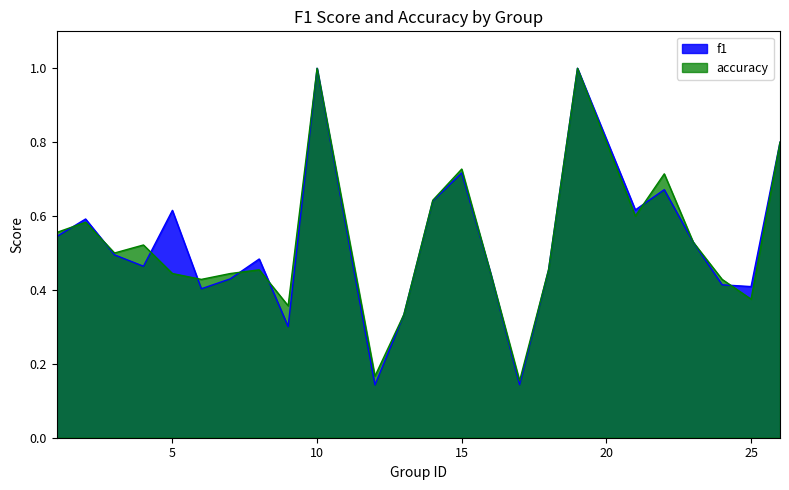

What are all the series names shown in the legend?

f1, accuracy